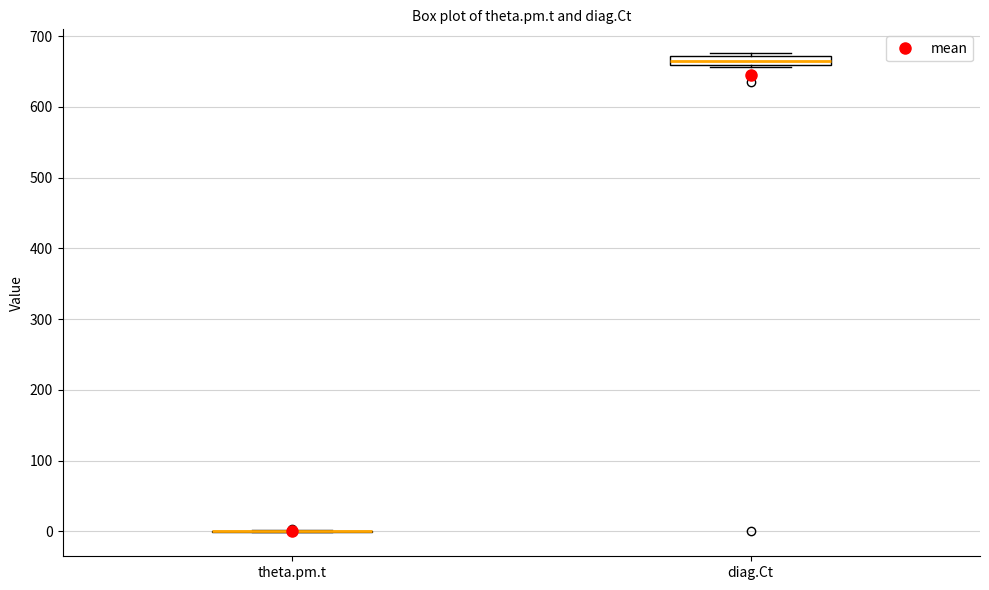

Comparing the boxes themselves (not the whiskers), which one is the tallest?

diag.Ct